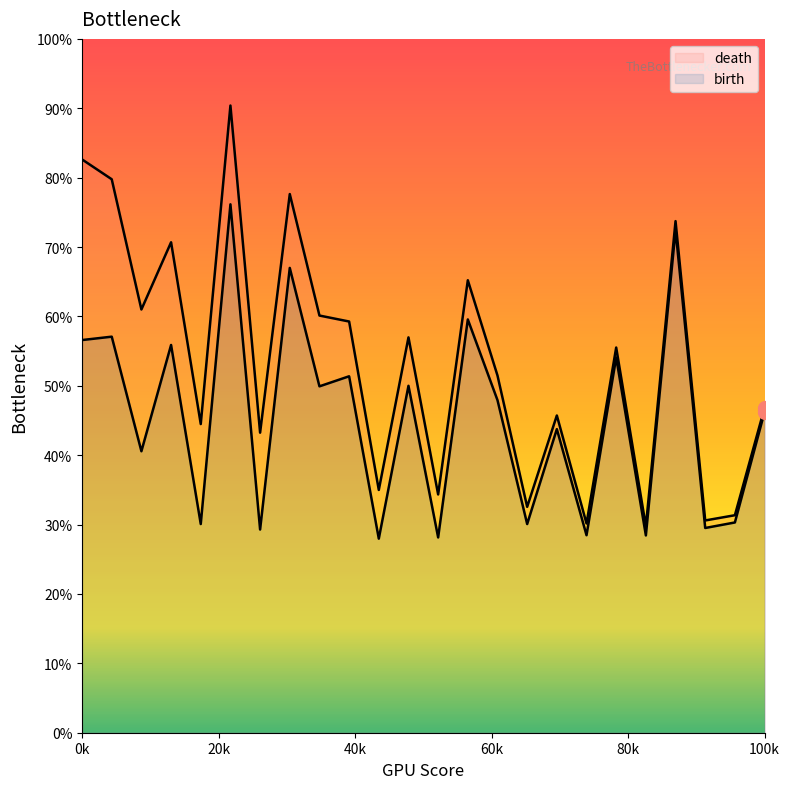

At which category does birth reach its first local peak?

1